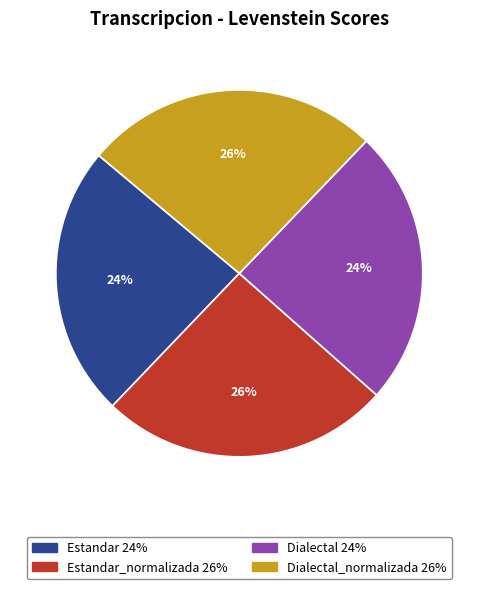

Is there any slice that represents more than half of the pie?

No